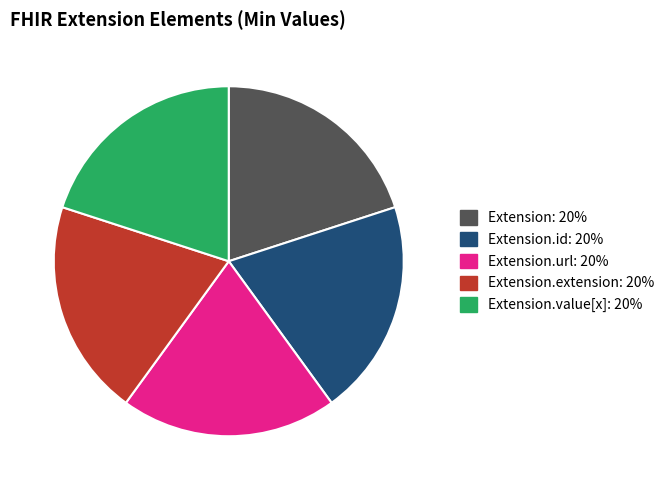

Count the number of slices in the pie.

5